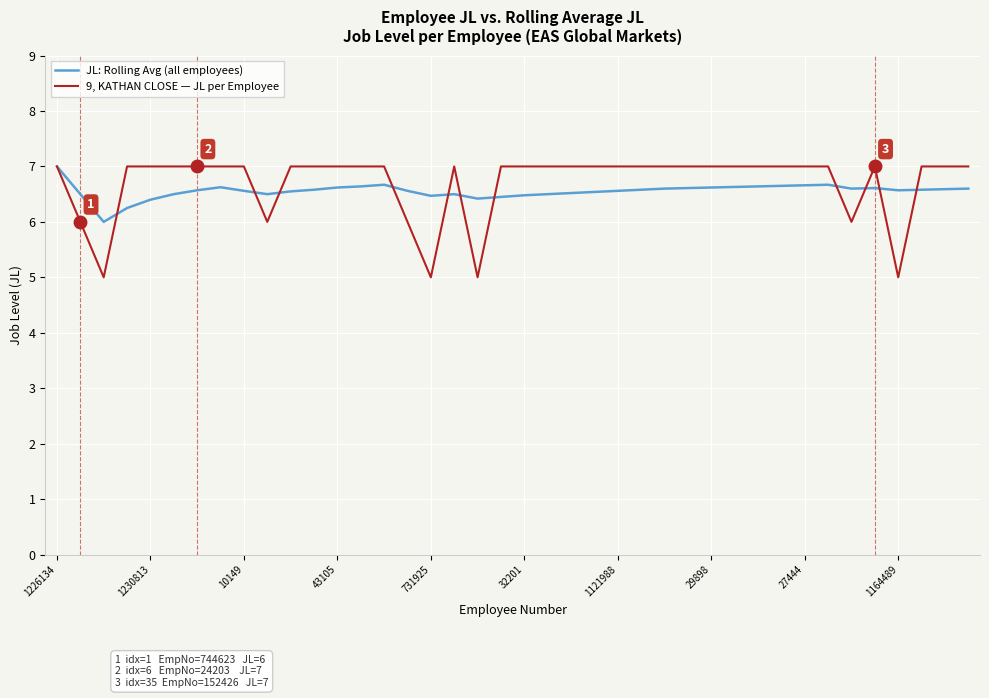

What is the maximum value for JL: Rolling Avg (all employees)?

7.0